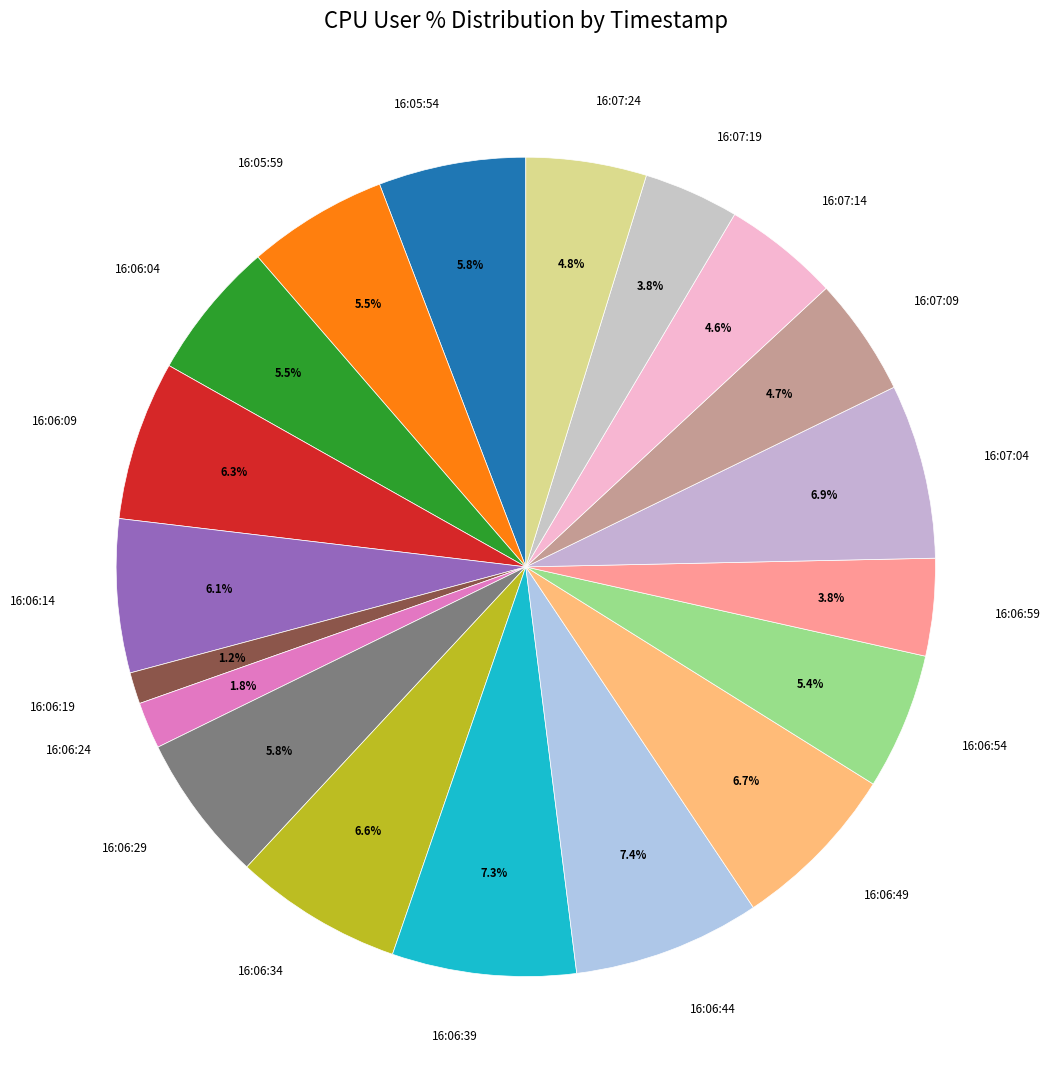

Approximately how many times larger is the value at 16:07:24 compared to 16:06:34?

0.7